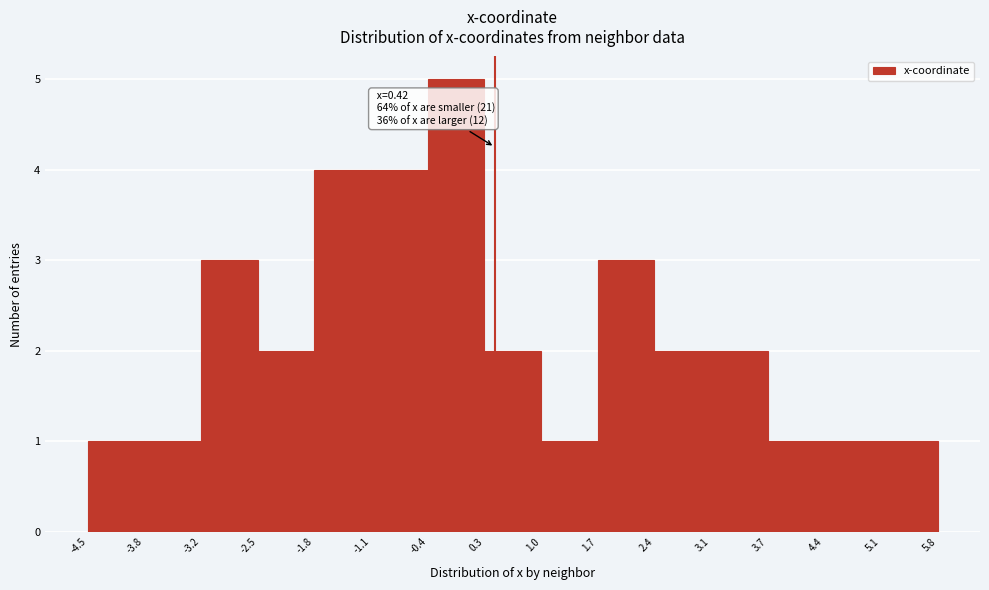

Over which range of the x-axis is the bar tallest?

-0.4 to 0.3